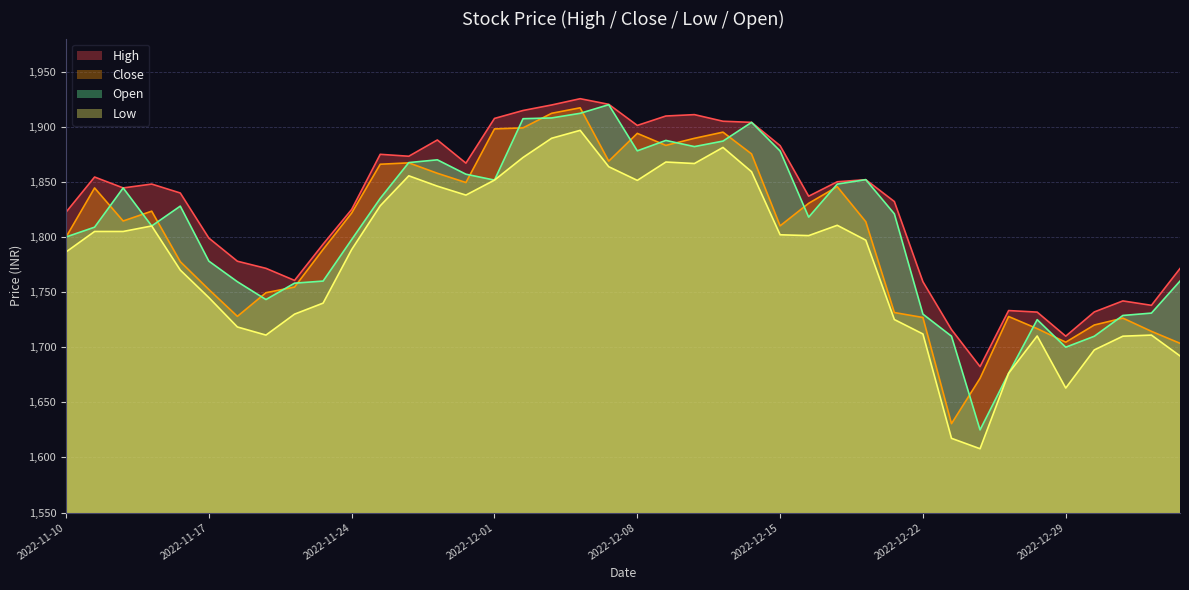

What is the smallest value displayed?

1607.9